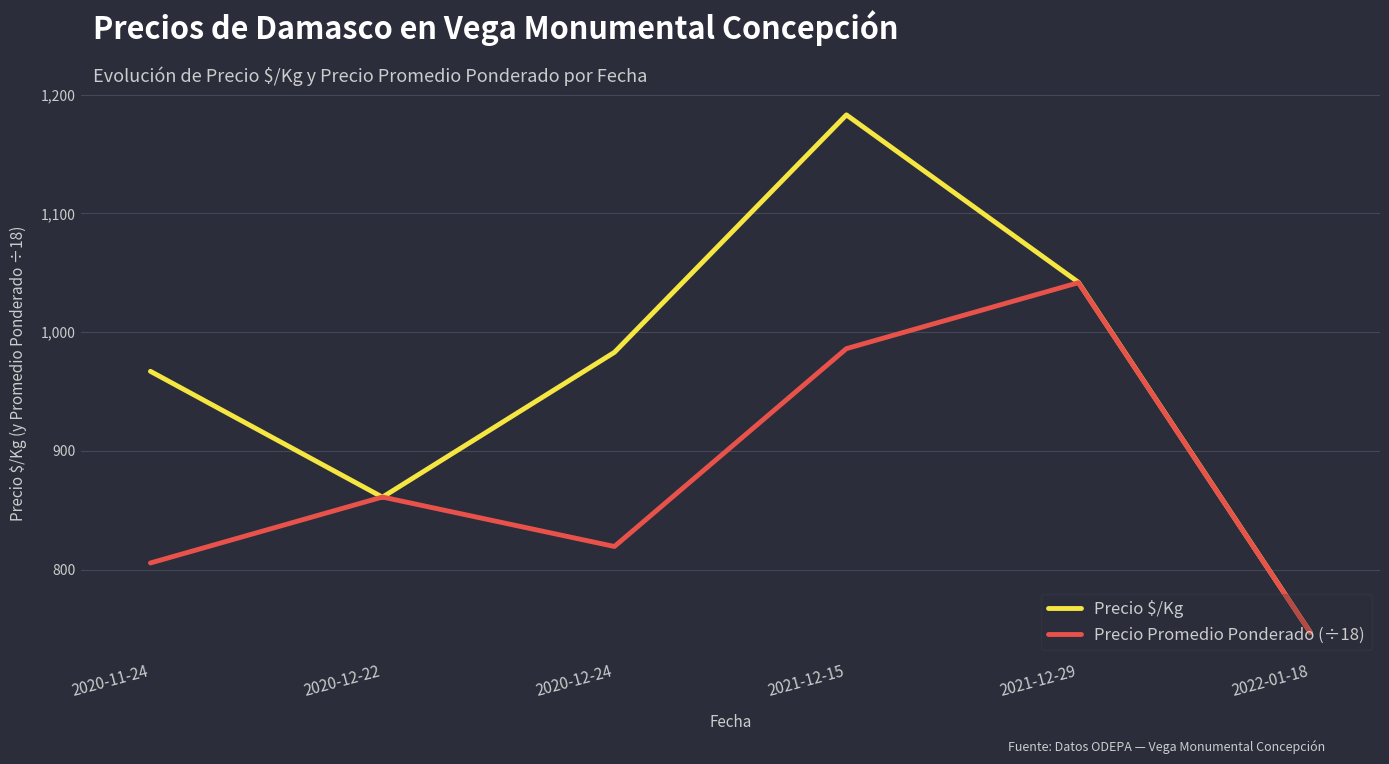

What is the minimum value for Precio $/Kg?

747.0